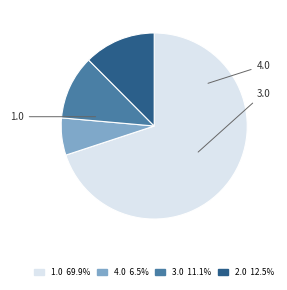

To the nearest percent, what is the average slice percentage?

25%